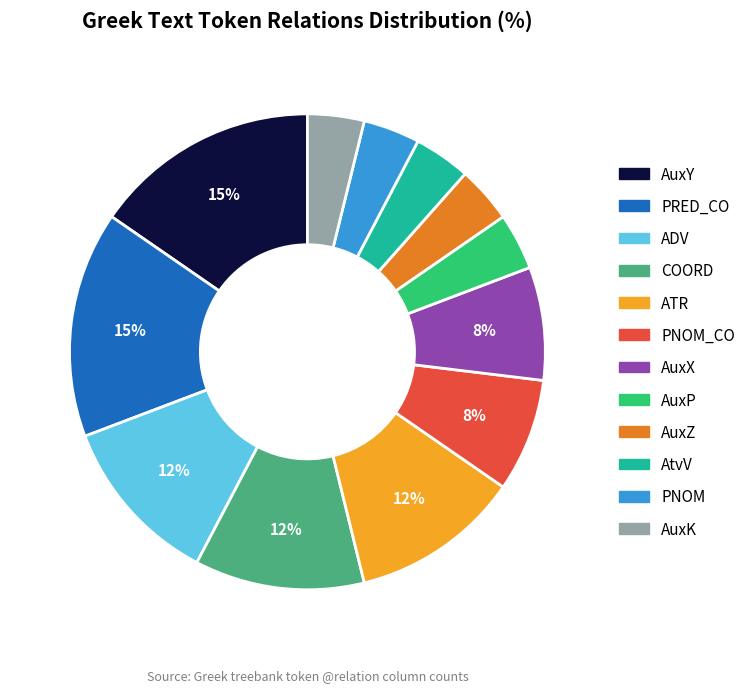

The AuxK slice represents 12% of the pie. True or false?

False